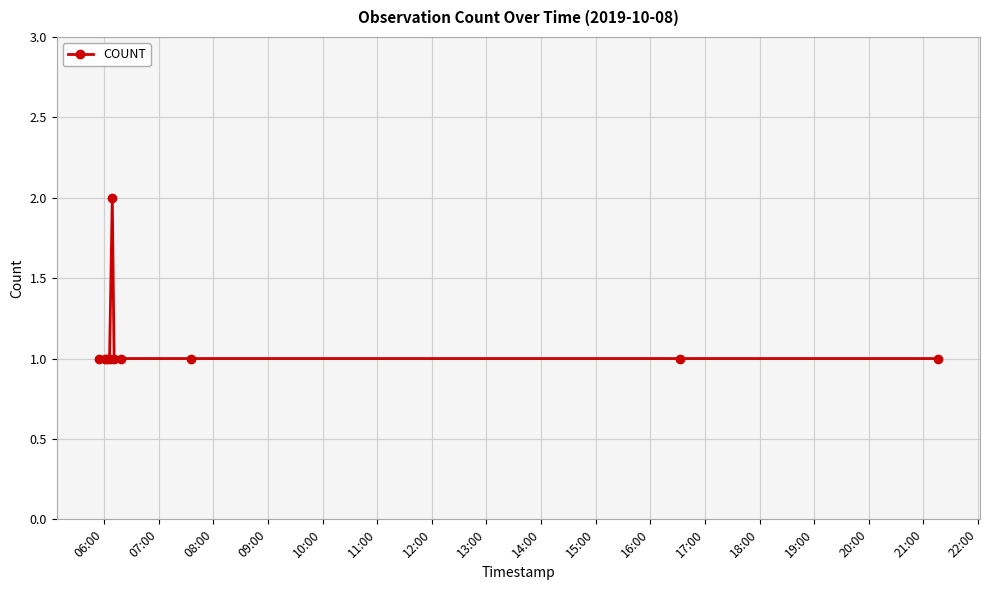

What is the smallest value displayed?

1